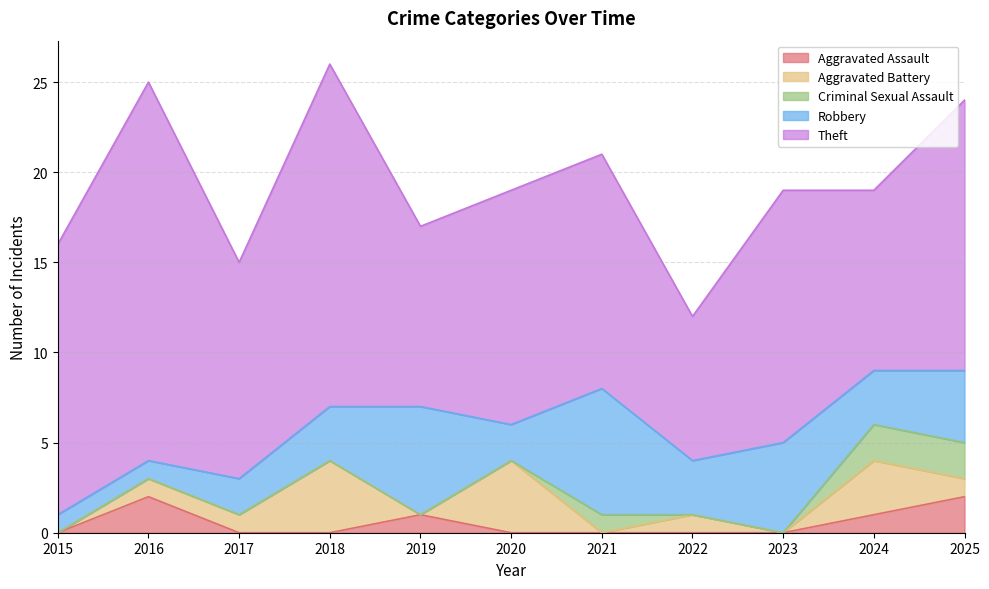

At how many categories does at least one series exceed 10?

8